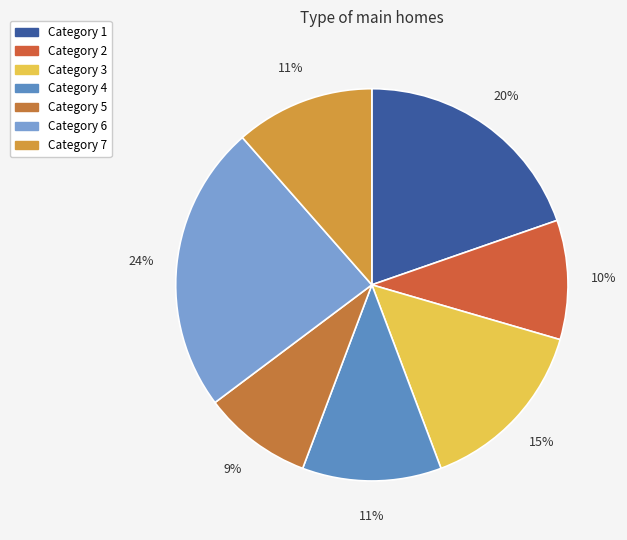

How many segments does this pie chart have?

7